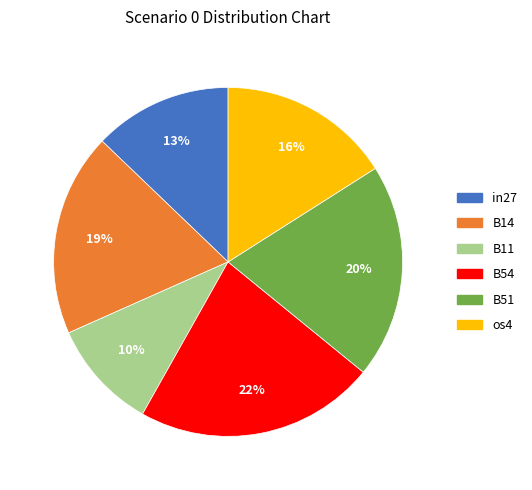

Is there any slice that represents more than half of the pie?

No